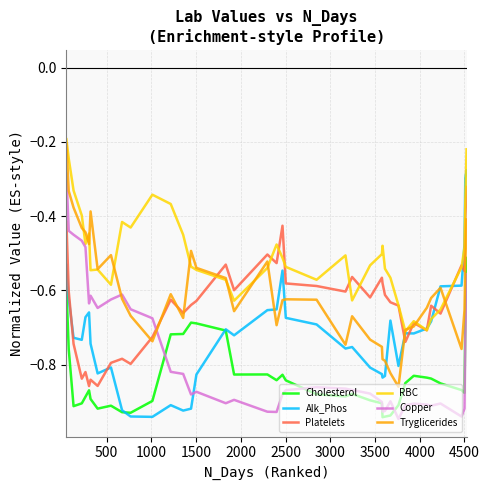

True or false: Alk_Phos and Copper cross at least once.

True